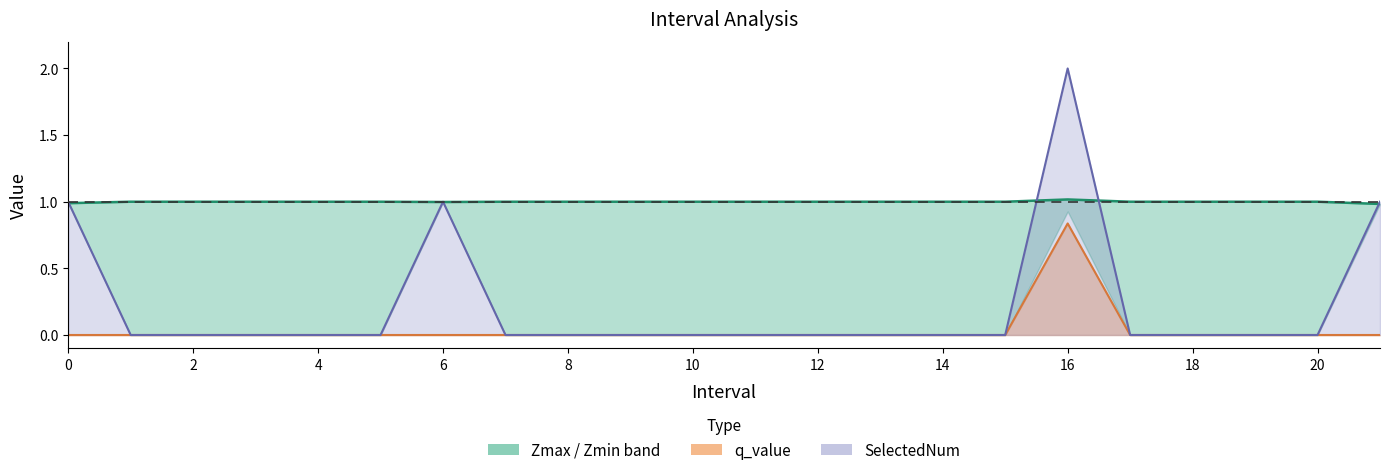

Count the q_value line values in the range 0 to 1.

22